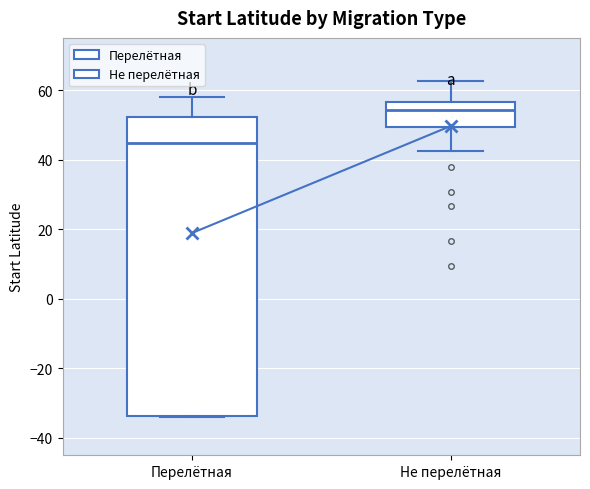

Which box's median line is the lowest?

Перелётная